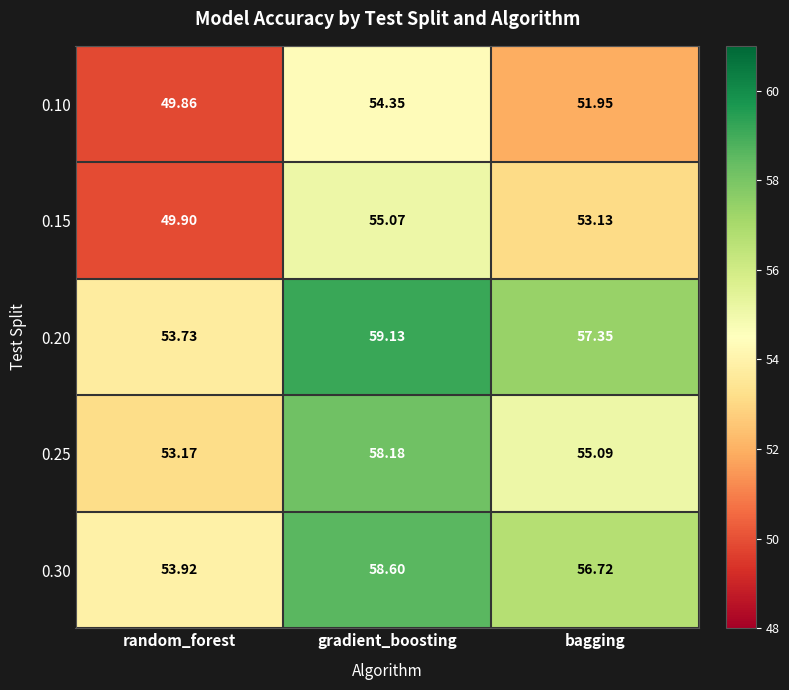

At how many categories does at least one series exceed 57?

2